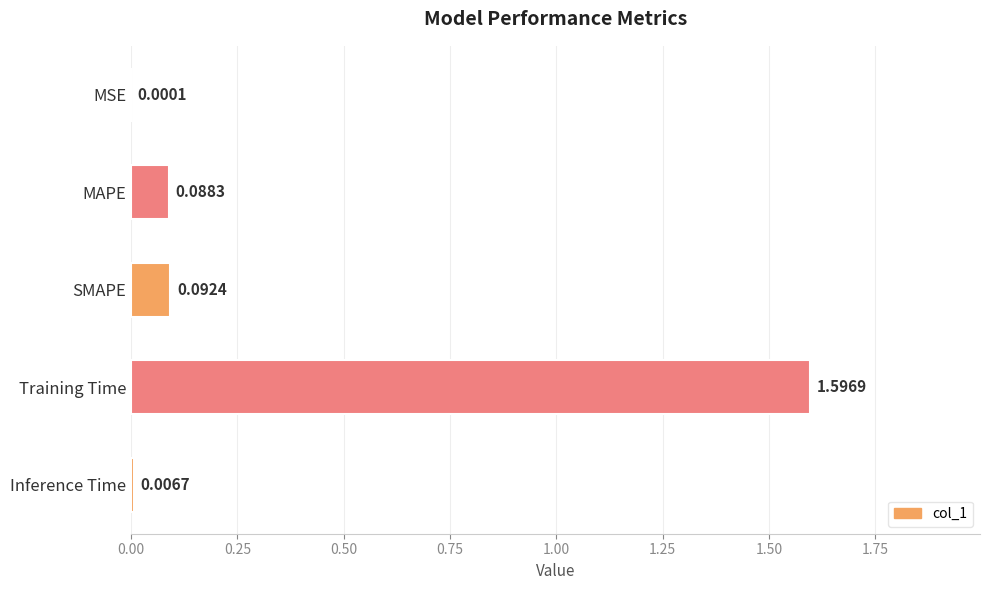

What is the sum of all values?

1.8